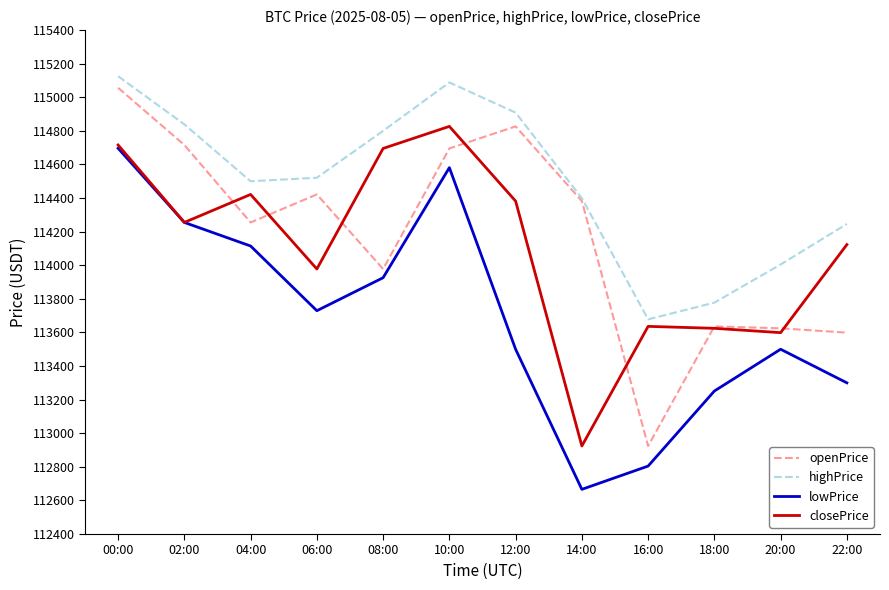

At which category is the sum across all series the highest?

00:00